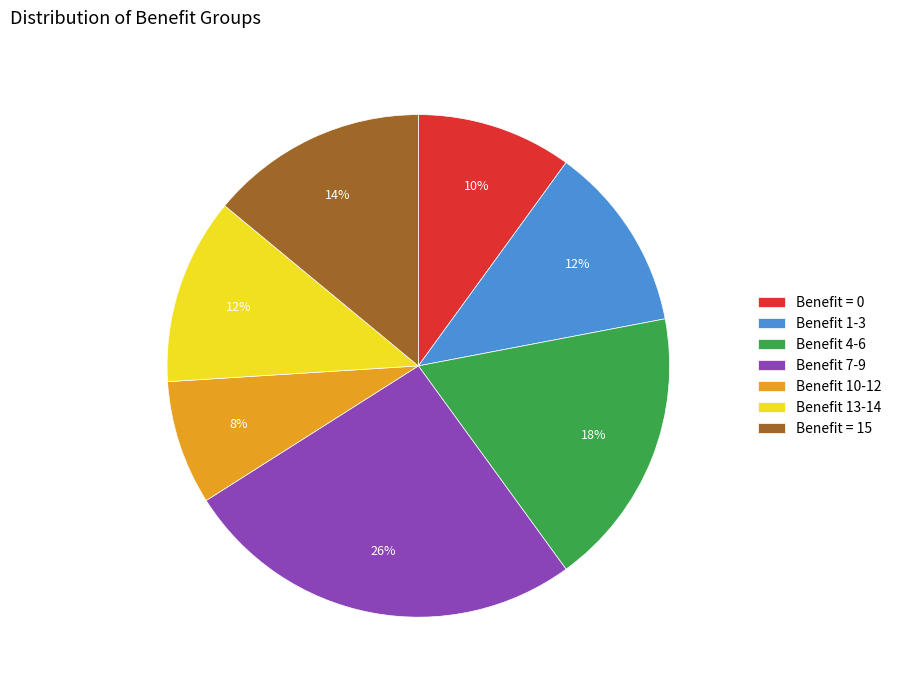

What percentage is the Benefit 7-9 slice, to the nearest percent?

26%